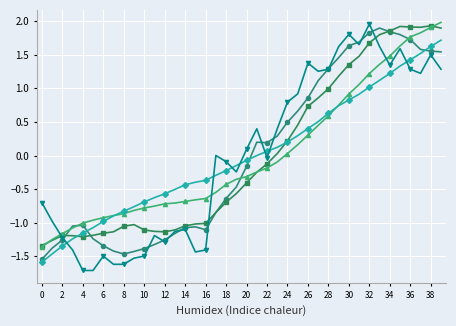

What is the minimum value shown in the chart?

-1.7